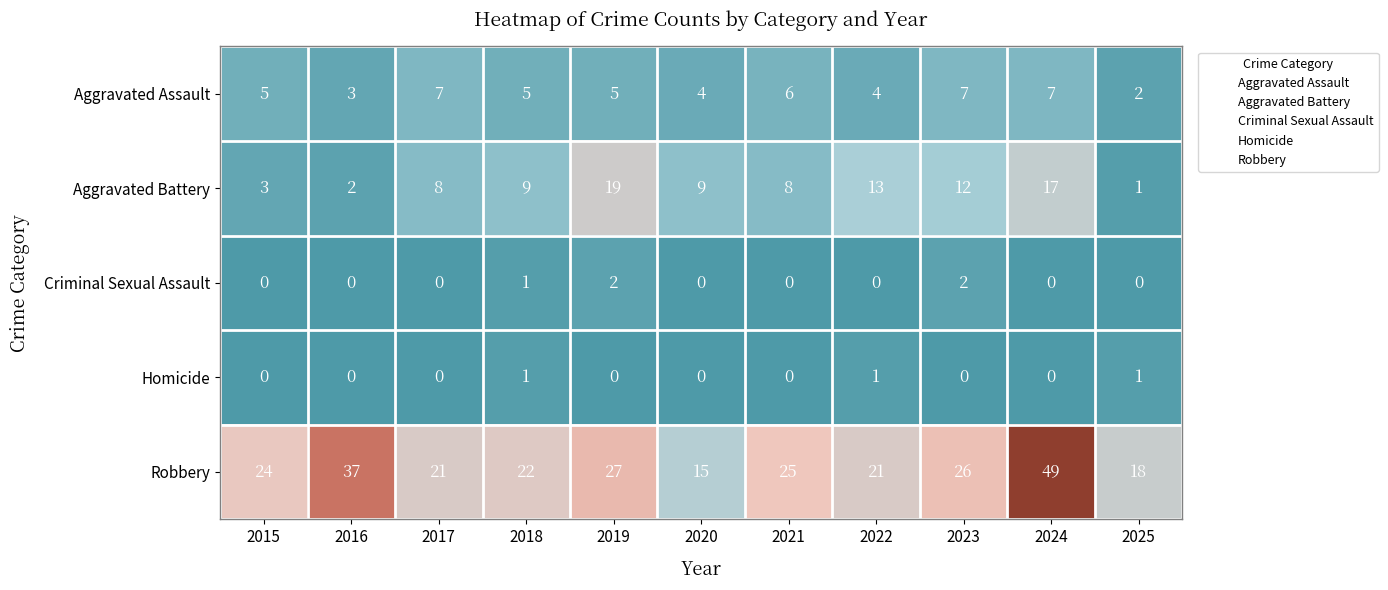

Rank the series by their maximum value, from highest to lowest.

Robbery, Aggravated Battery, Aggravated Assault, Criminal Sexual Assault, Homicide